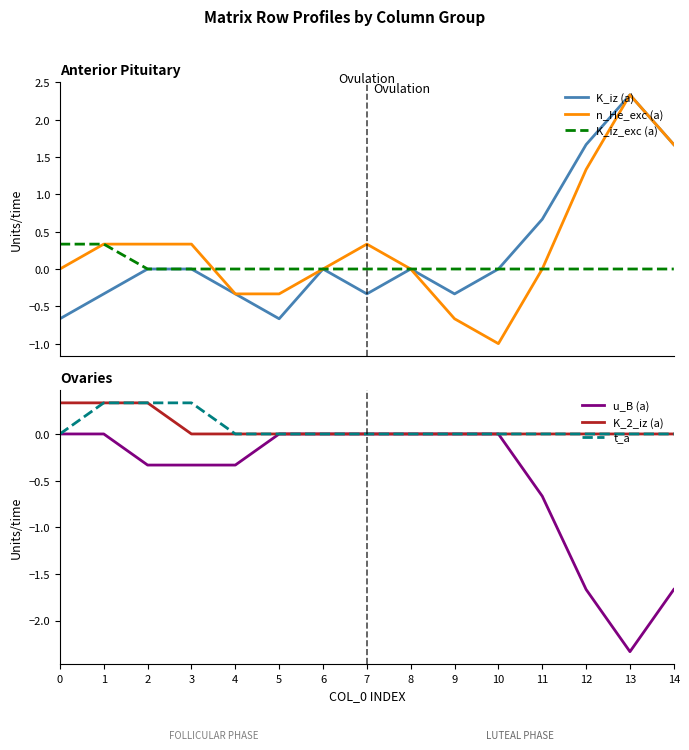

At which category does the chart reach its peak across all series?

13